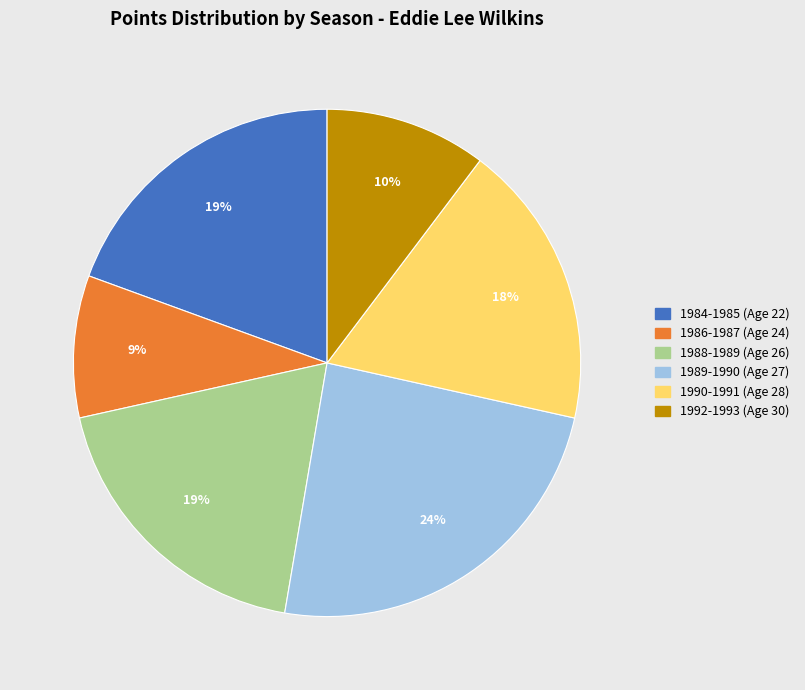

To the nearest percent, what is the difference between the 1992-1993 (Age 30) and 1988-1989 (Age 26) slice percentages?

9%